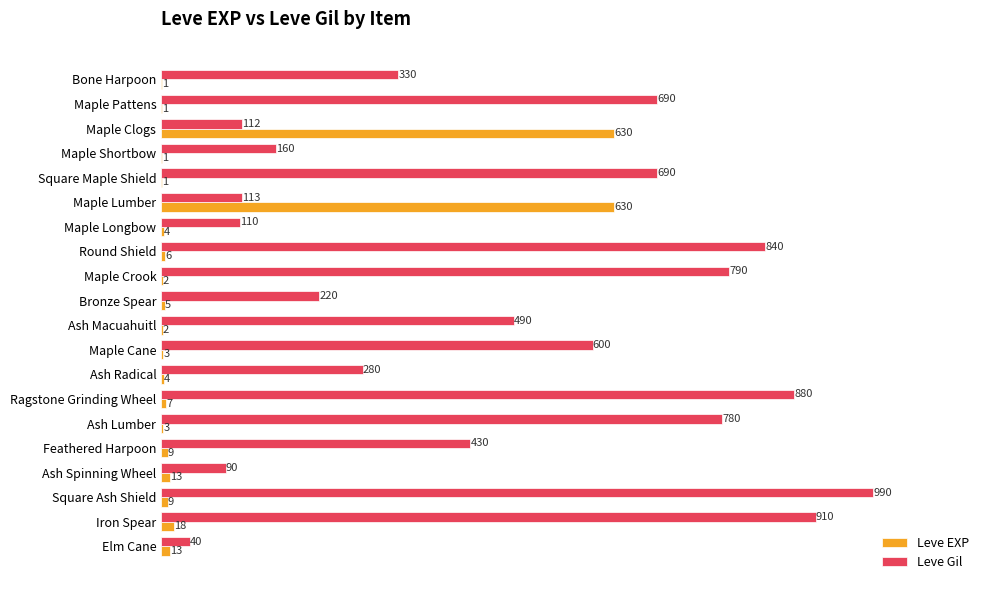

Count the number of categories in the chart.

20